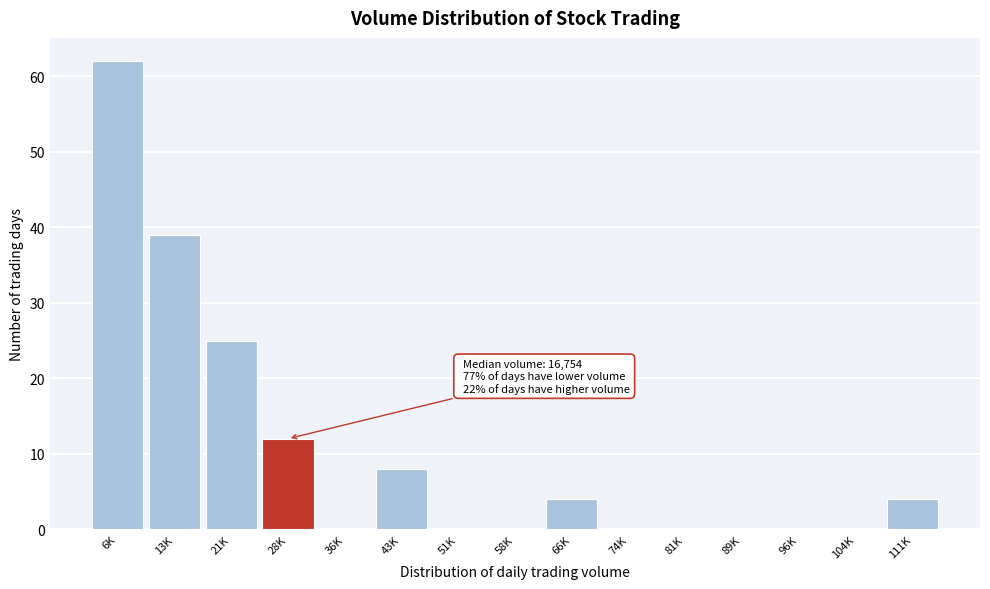

Reading left to right, transcribe all the data shown in this chart.

6K=62	13K=39	21K=25	28K=12	36K=0	43K=8	51K=0	58K=0	66K=4	74K=0	81K=0	89K=0	96K=0	104K=0	111K=4